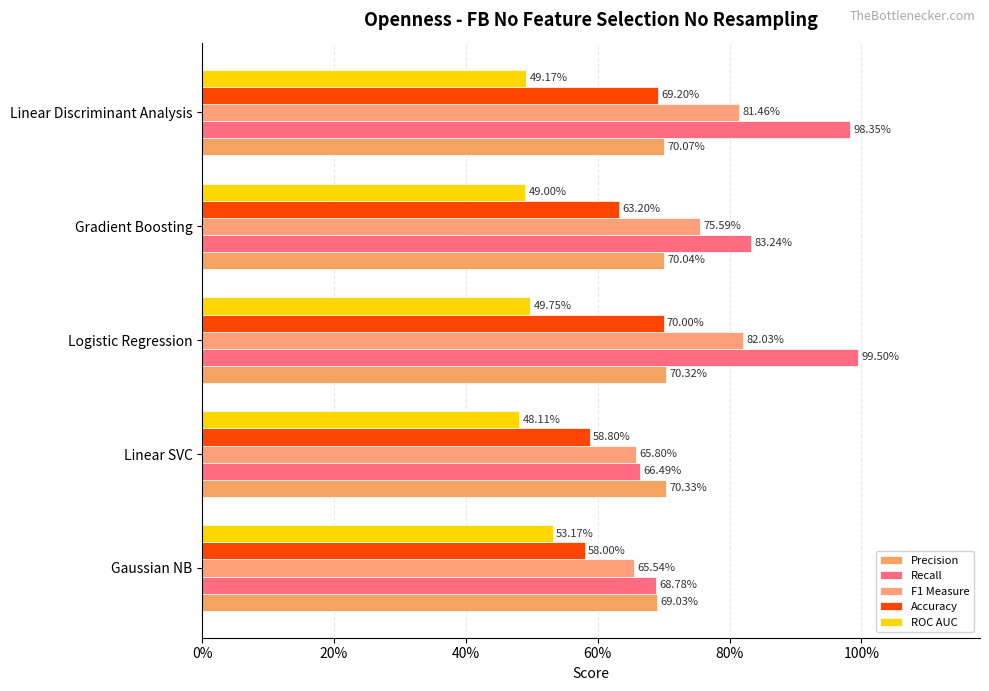

What is the greatest value displayed?

1.0